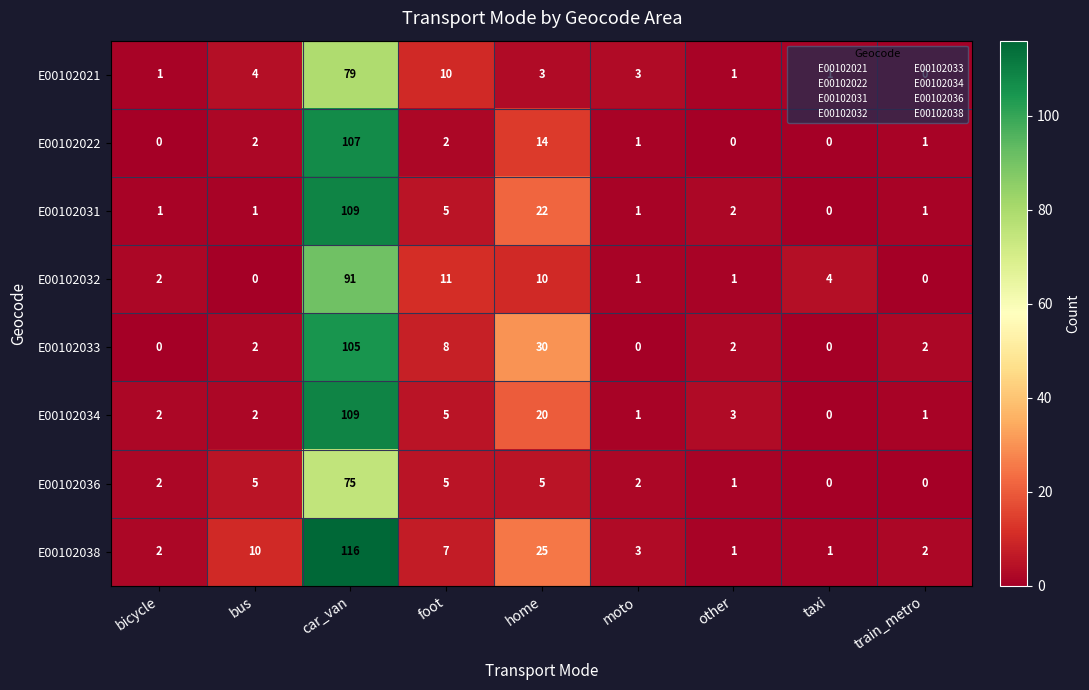

What is the difference between the maximum and minimum values in the E00102036 series?

75